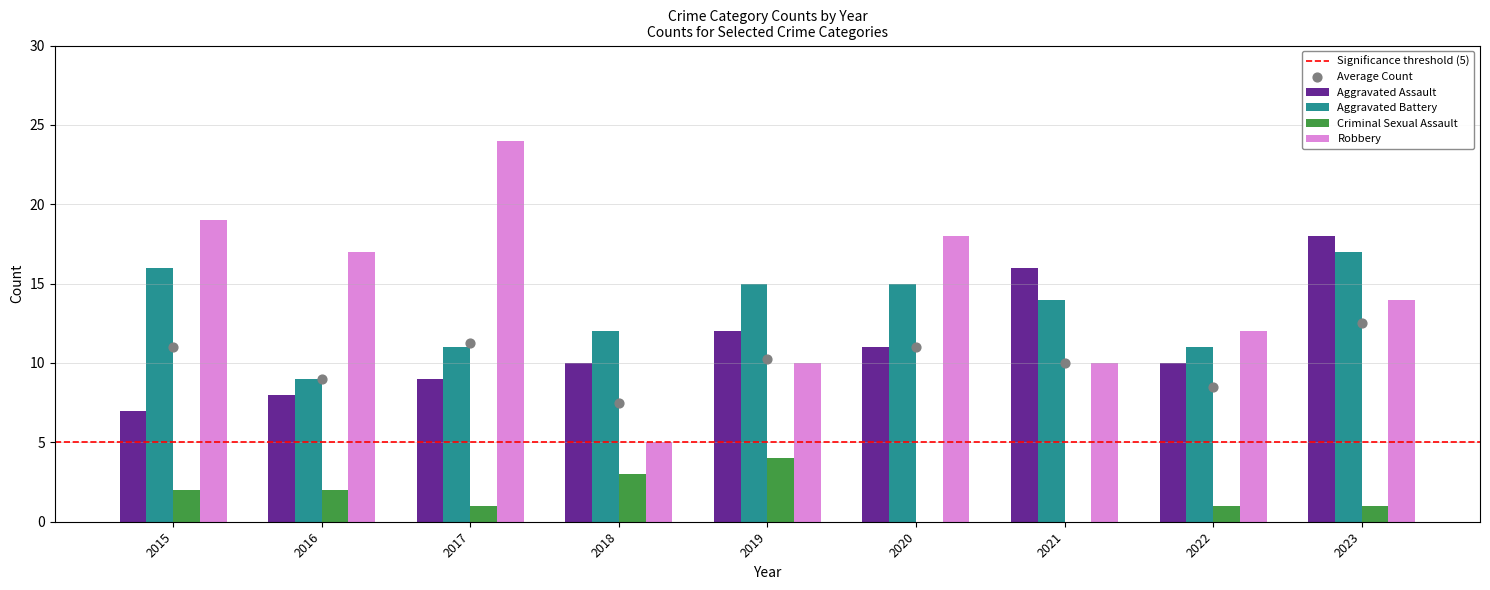

Which series has the widest spread of Y values?

Robbery